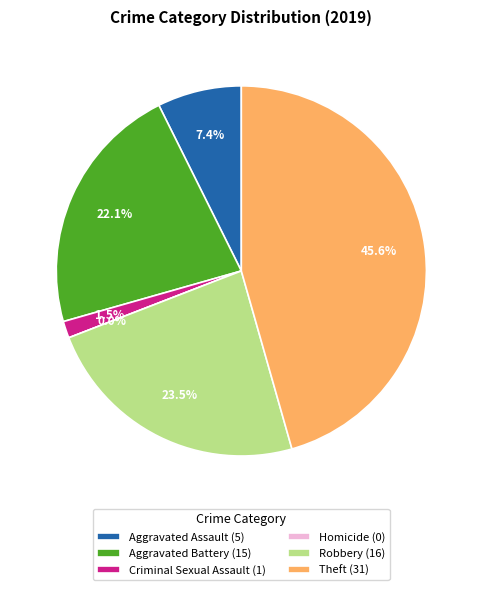

To the nearest percent, what is the difference between the Criminal Sexual Assault and Homicide slice percentages?

1%